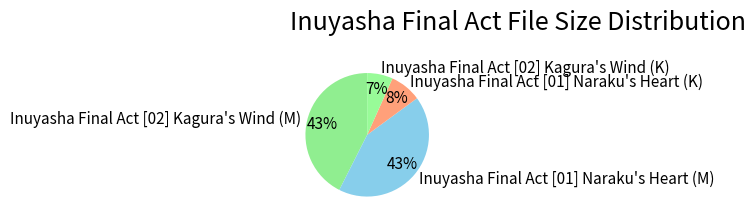

To the nearest percent, what is the difference between the largest and smallest slice percentages?

36%